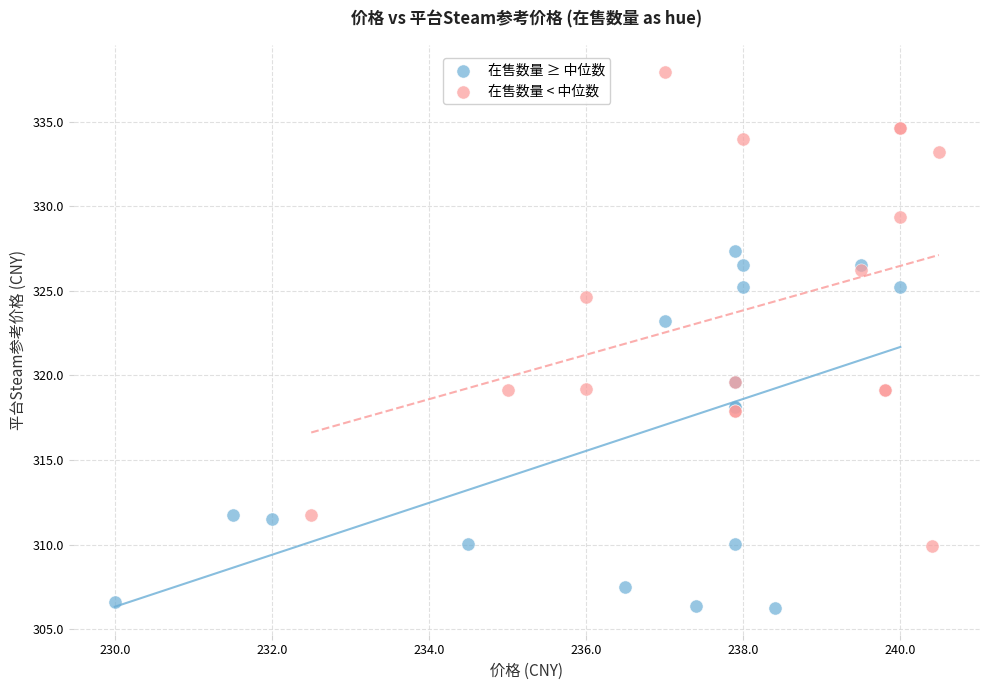

Which series has the largest Y range (max minus min)?

在售数量 < 中位数